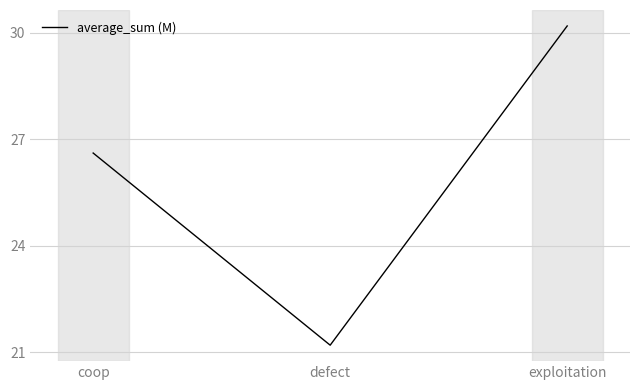

How many lines are shown in the chart?

1